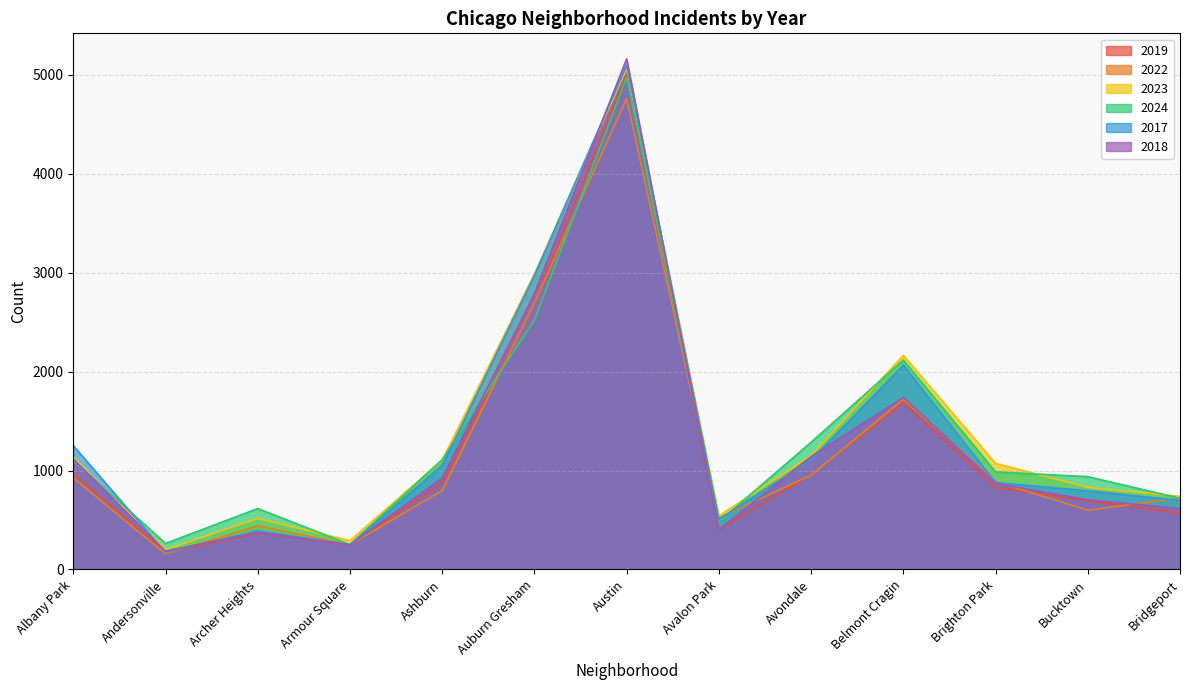

Which has a higher value, Auburn Gresham or Avalon Park?

Auburn Gresham